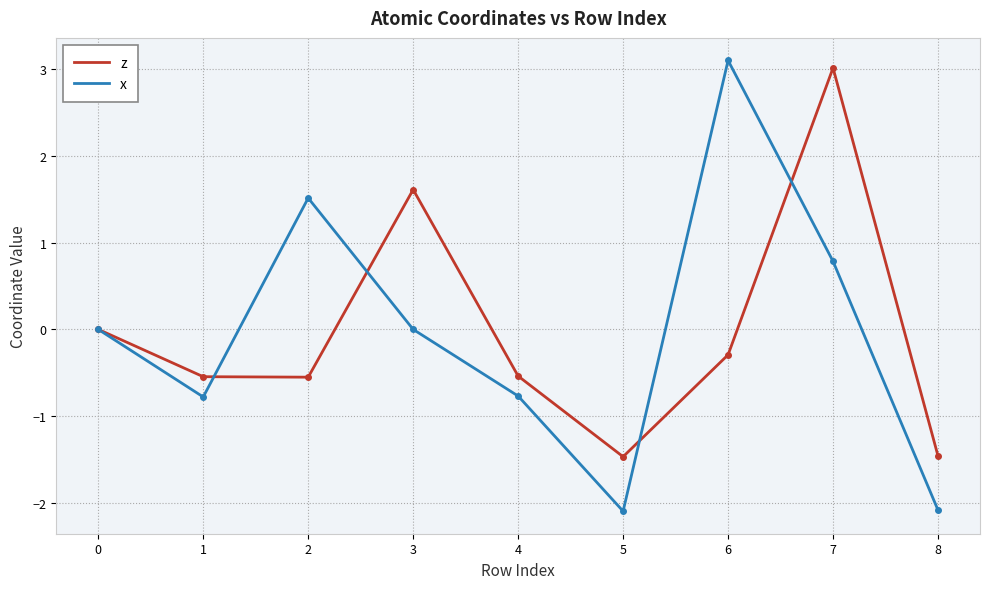

What is the highest value of the z series?

3.0